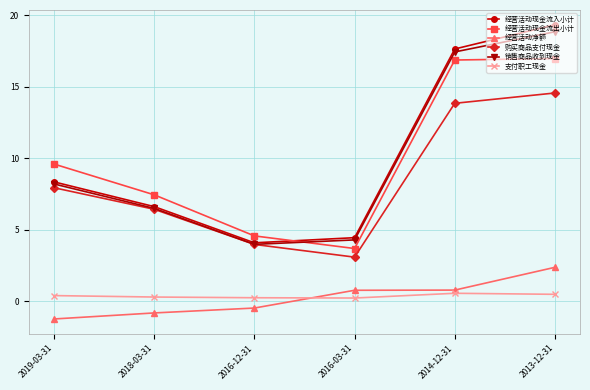

How many distinct data groups are displayed?

6